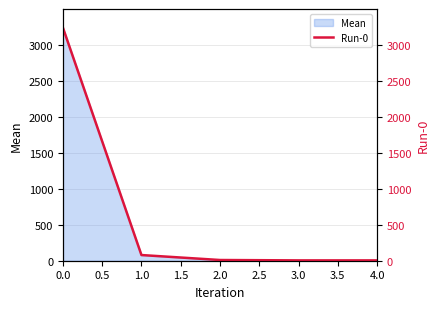

The Mean series shows 3235.2 at 0.0. True or false?

True